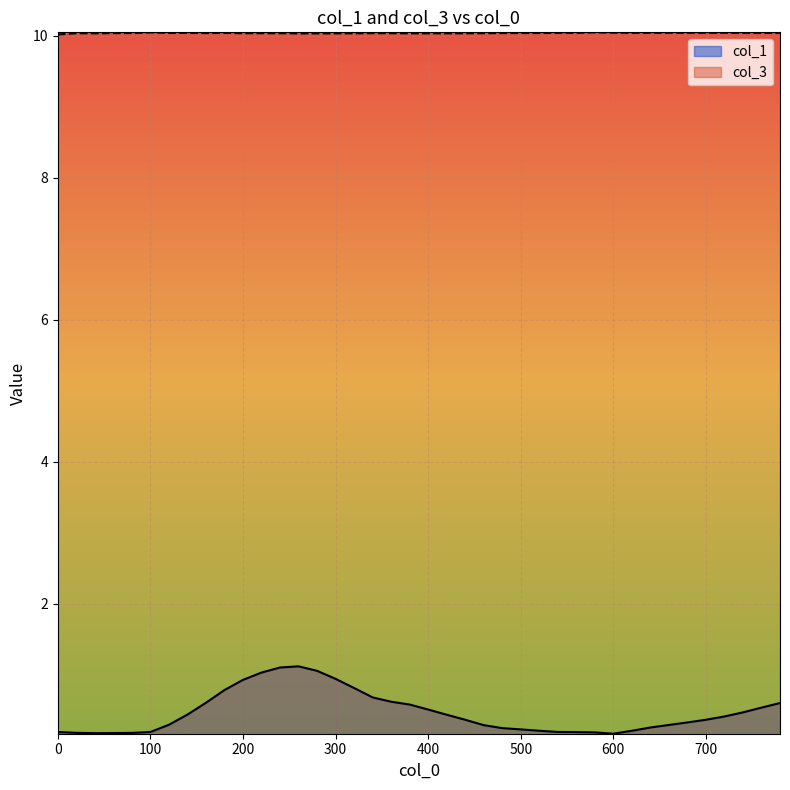

The col_3 series shows 10.0 at 400. True or false?

True